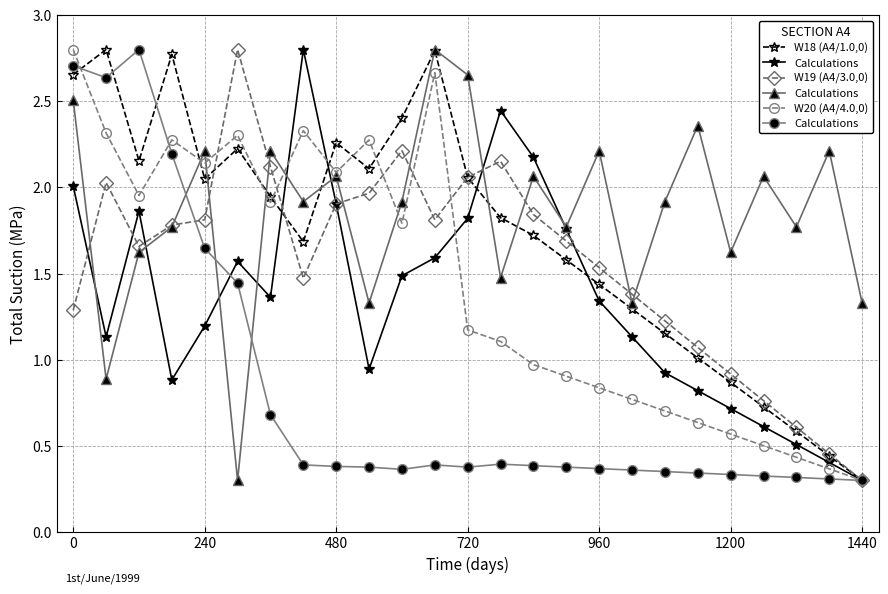

What is the spread (max minus min) of values at 18?

0.9